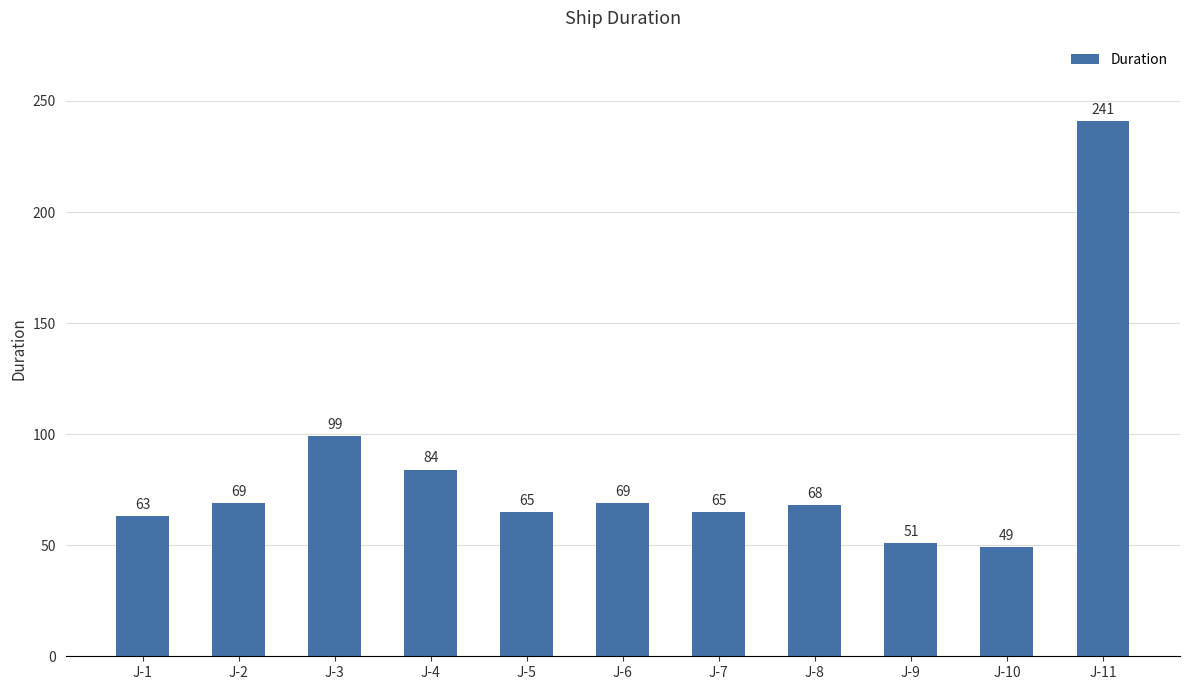

Between J-4 and J-2, which is larger?

J-4